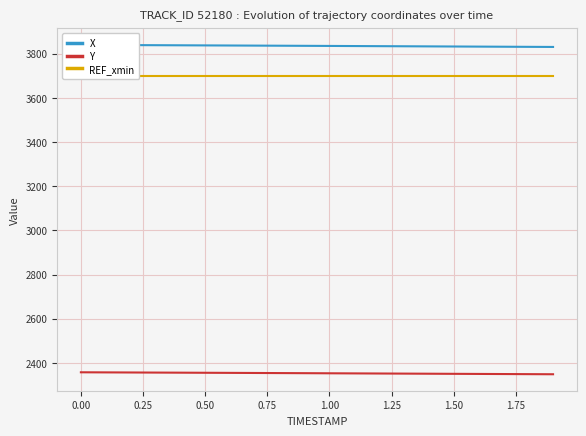

Where is Y nearest to the value 2353?

1.00